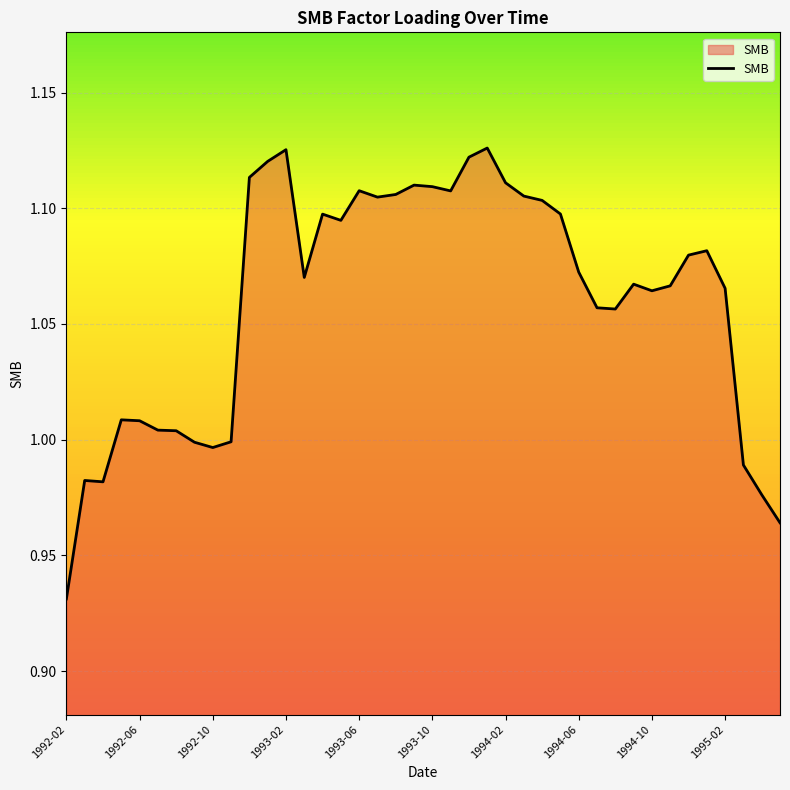

Reading left to right, extract all data points from this chart.

0.9	1.0	1.0	1.0	1.0	1.0	1.0	1.0	1.0	1.0	1.1	1.1	1.1	1.1	1.1	1.1	1.1	1.1	1.1	1.1	1.1	1.1	1.1	1.1	1.1	1.1	1.1	1.1	1.1	1.1	1.1	1.1	1.1	1.1	1.1	1.1	1.1	1.0	1.0	1.0